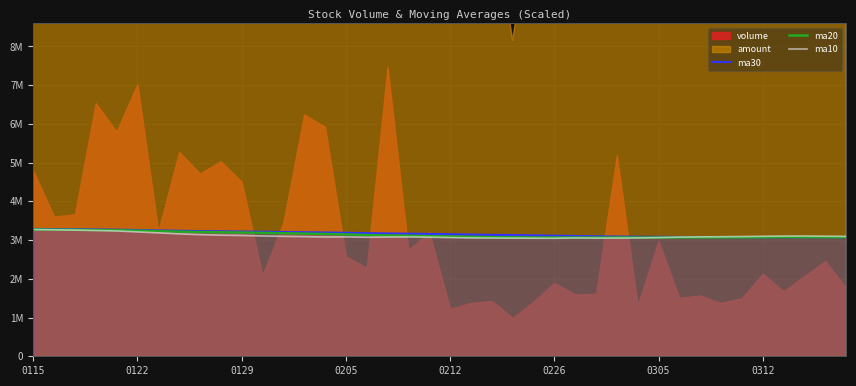

In ma10, how many points are higher than both neighbors (excluding endpoints)?

4